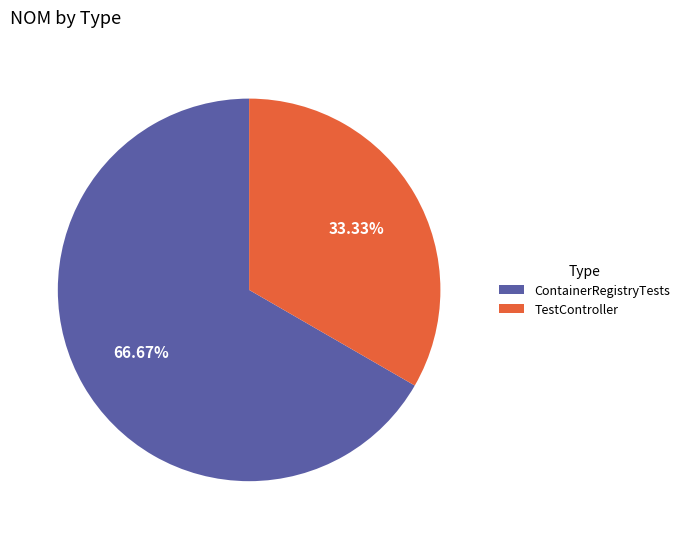

What is the majority slice?

ContainerRegistryTests